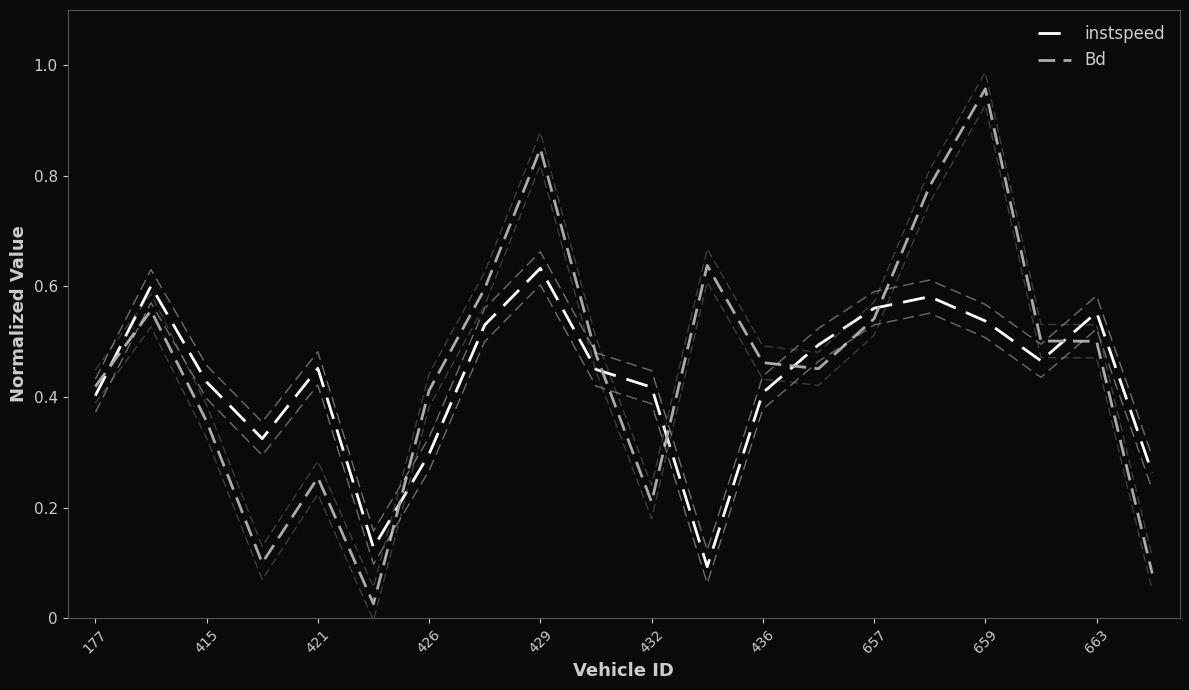

Which series has the largest range (max minus min)?

Bd